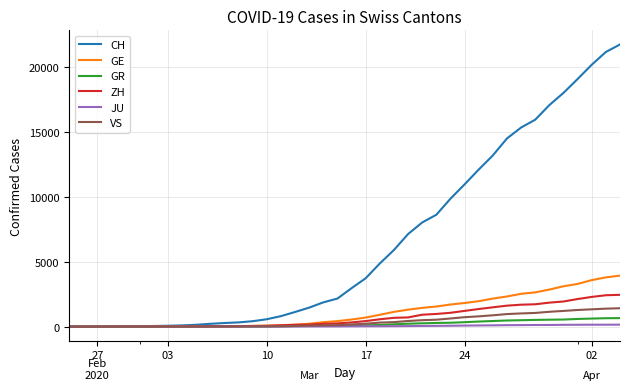

List the series in order of their peak value, lowest first.

JU, GR, VS, ZH, GE, CH